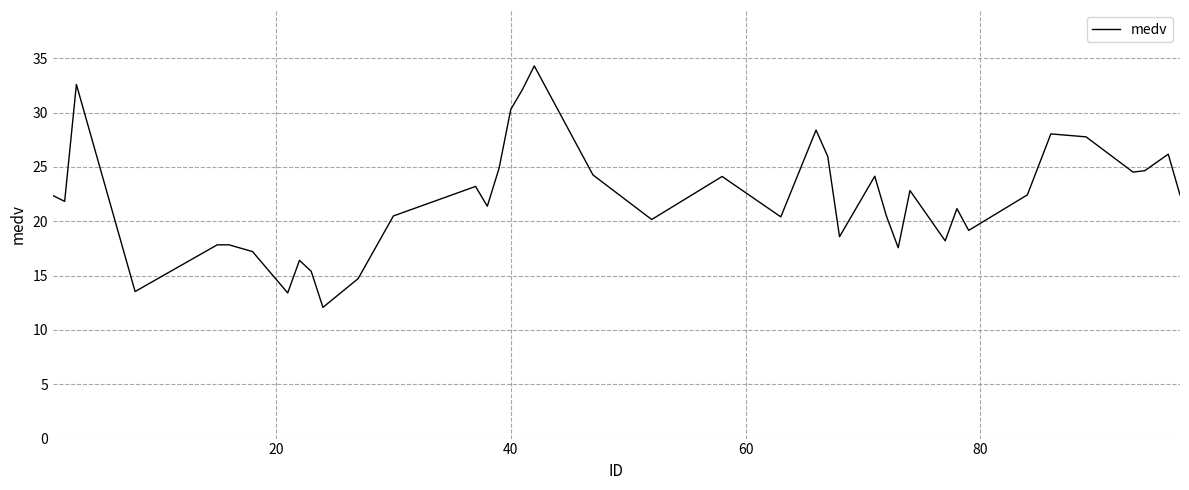

True or false: the data has more than 2 interior local peaks.

True